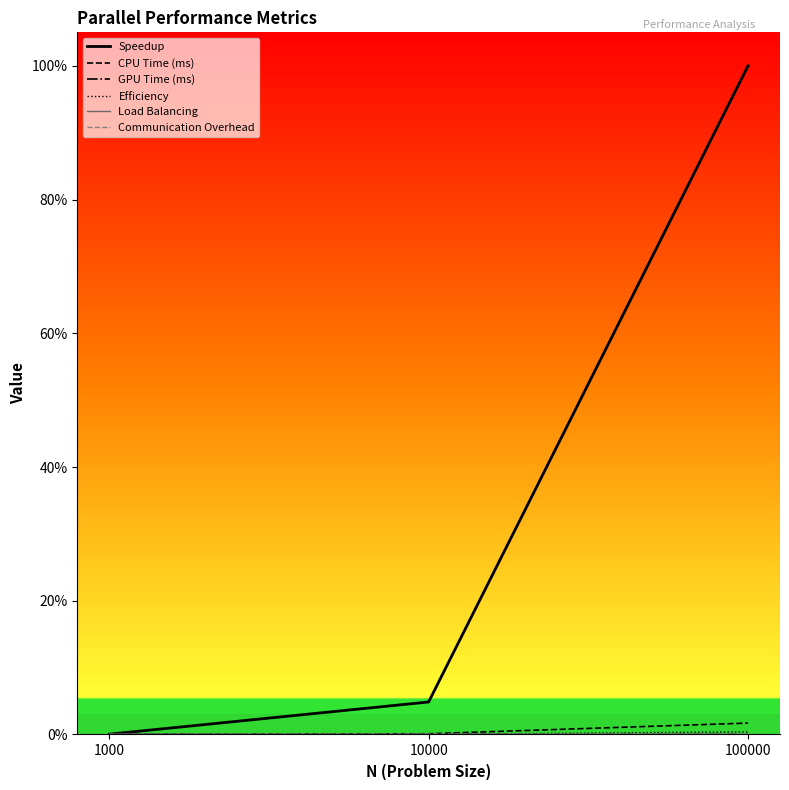

Which series has the widest spread of values?

Speedup